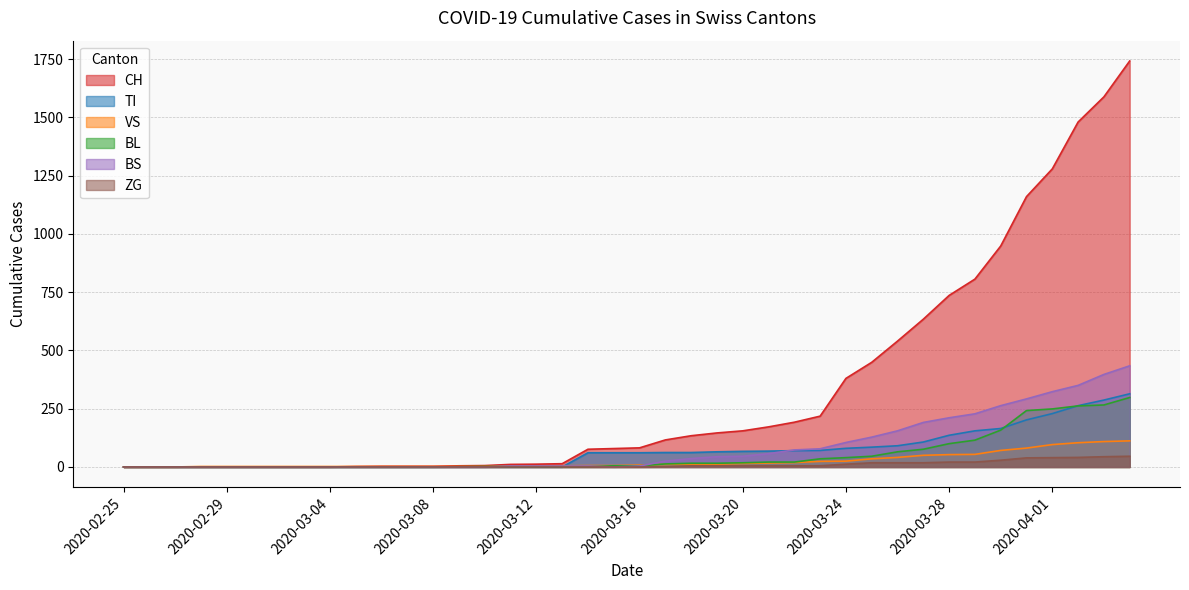

The value of TI at 2020-03-19 is 65. True or false?

True